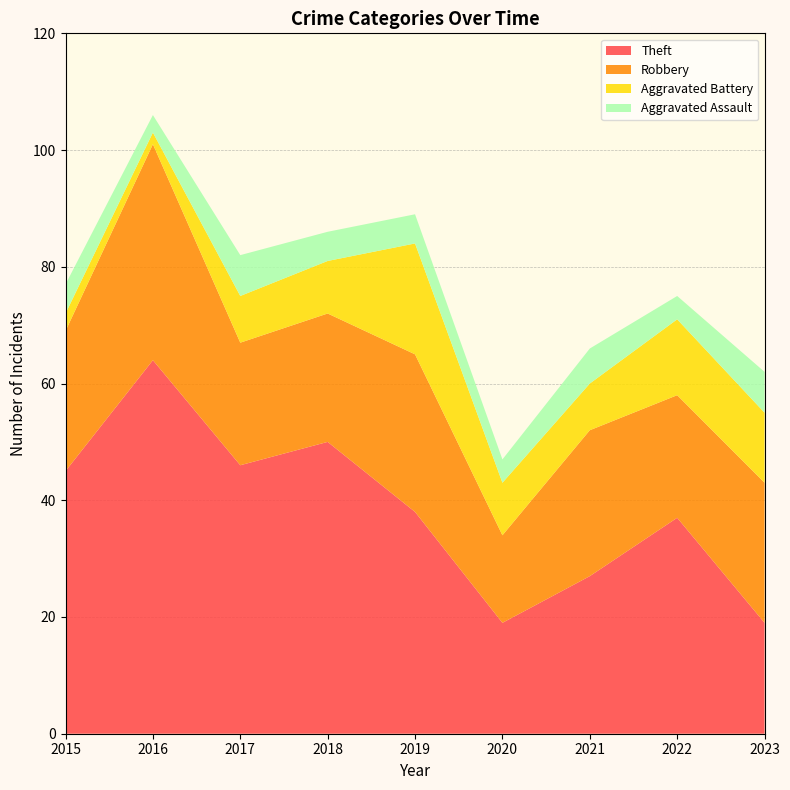

Reading left to right, transcribe all the data shown in this chart.

Theft: 45	64	46	50	38	19	27	37	19
Robbery: 24	37	21	22	27	15	25	21	24
Aggravated Battery: 3	2	8	9	19	9	8	13	12
Aggravated Assault: 5	3	7	5	5	4	6	4	7